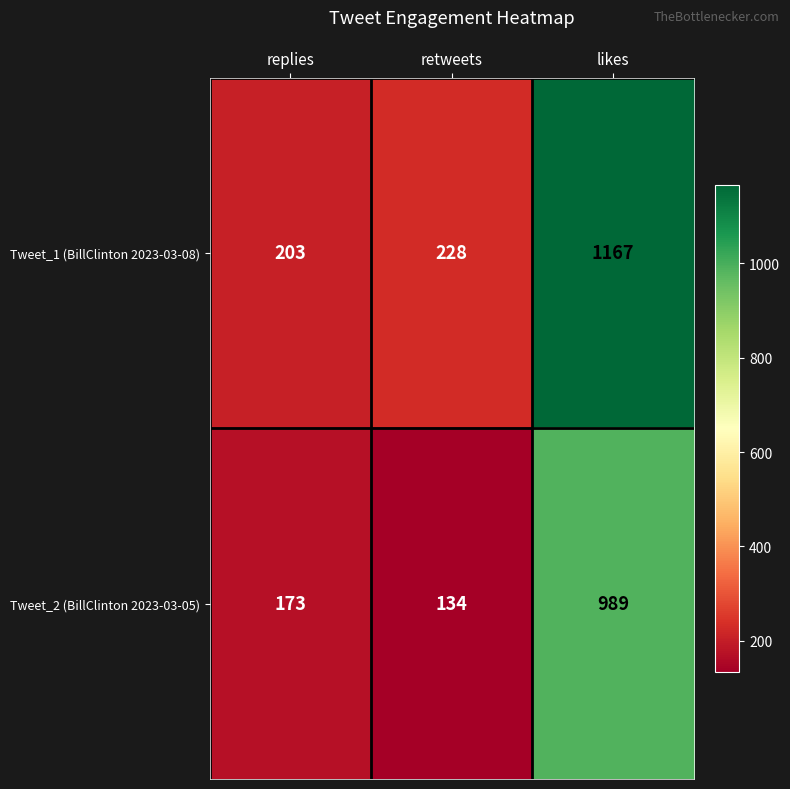

Reading right to left, extract all data points from this chart.

Tweet_1 (BillClinton 2023-03-08): likes=1167	retweets=228	replies=203
Tweet_2 (BillClinton 2023-03-05): likes=989	retweets=134	replies=173